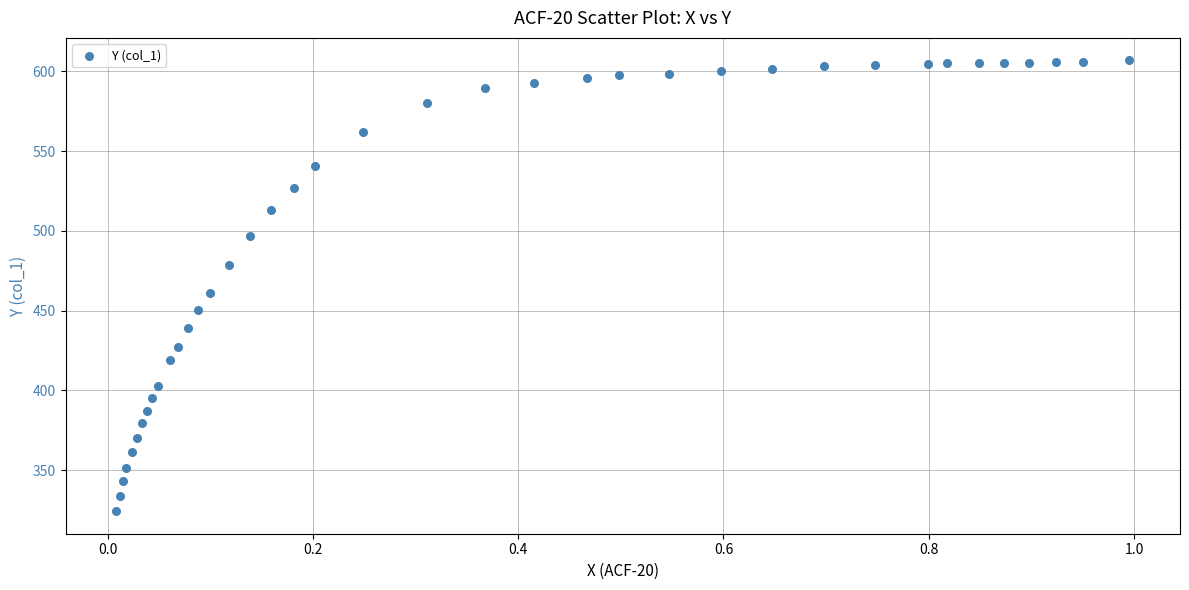

What is the range of X values (max minus min)?

1.0